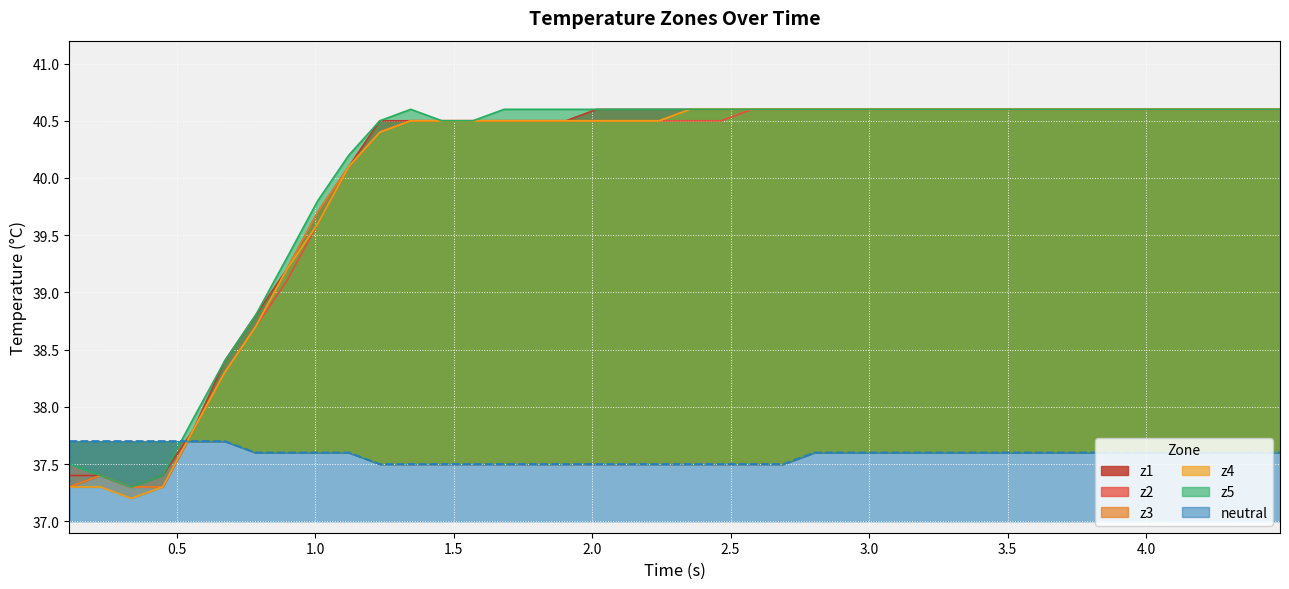

What is the label of the 35th point from the right?

z5